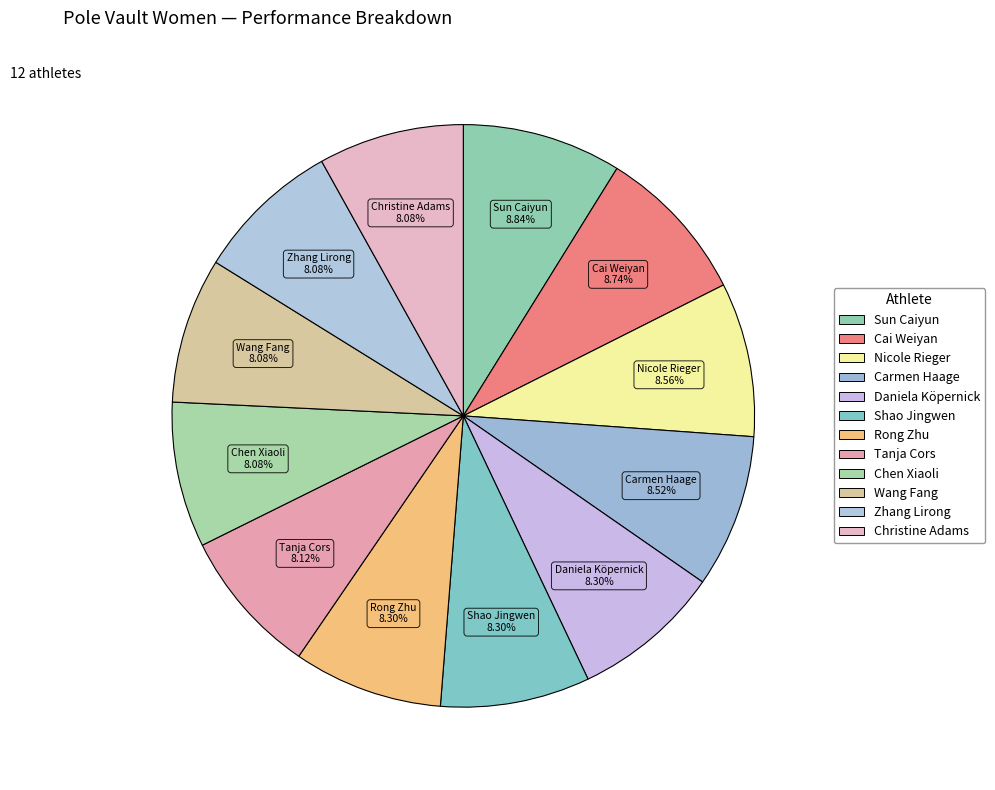

How many segments does this pie chart have?

12